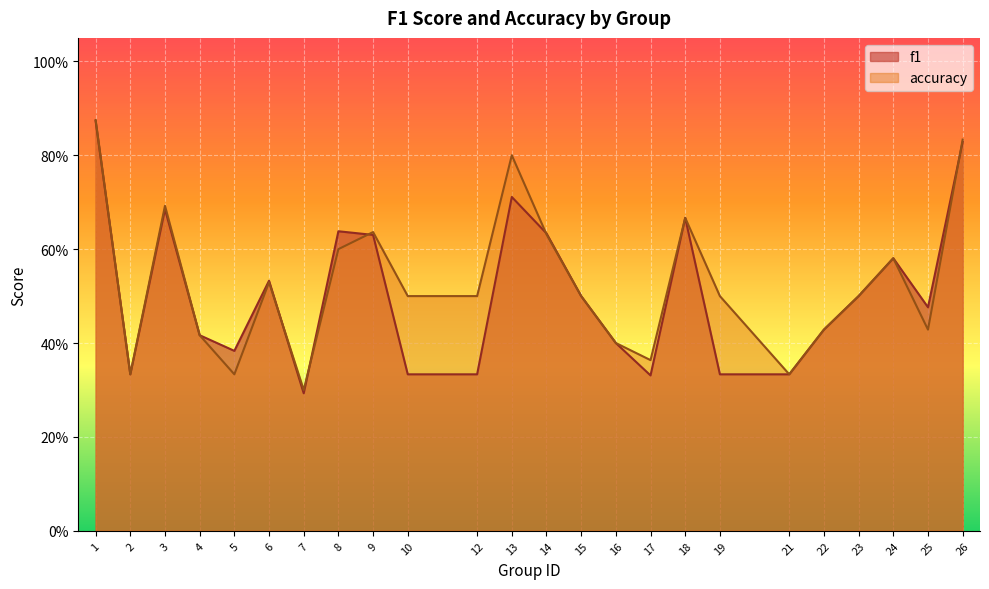

Is it true that accuracy equals 0.4 at 22?

True